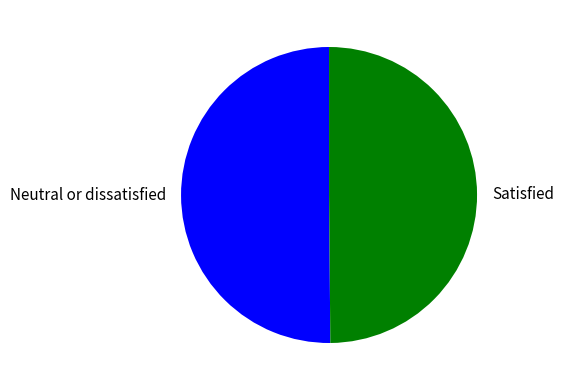

Count the number of slices in the pie.

2